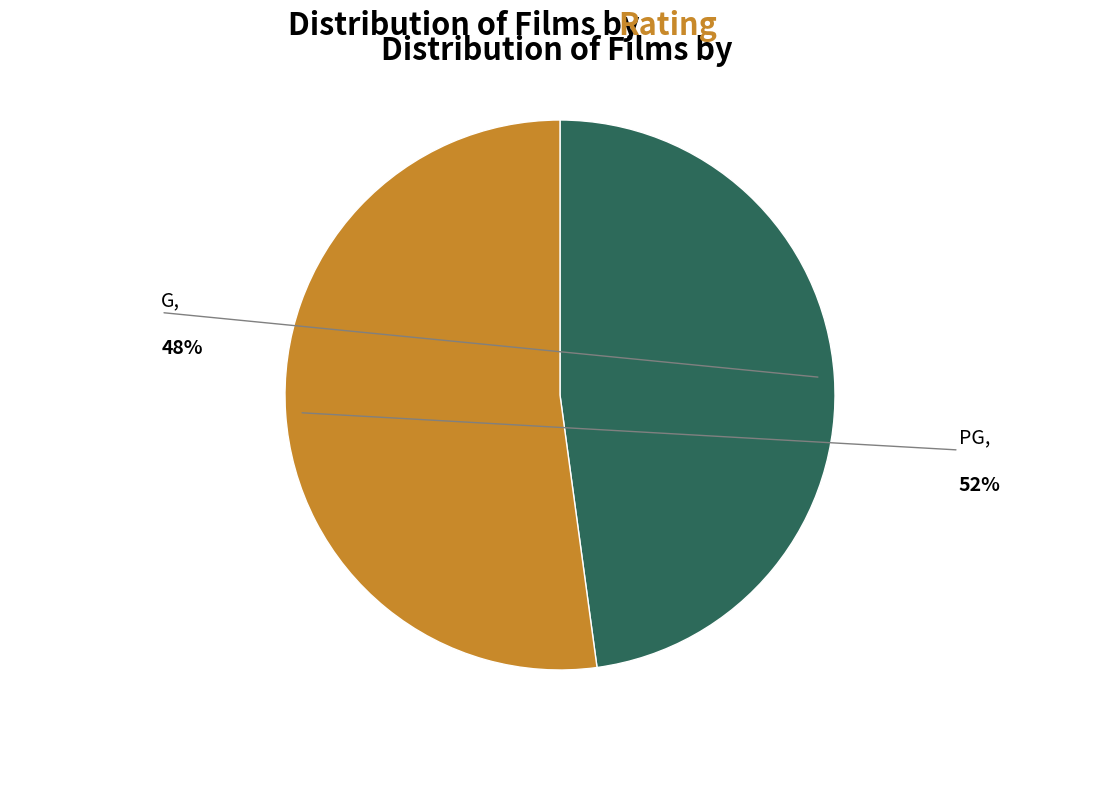

Which has a higher value, PG or G?

PG